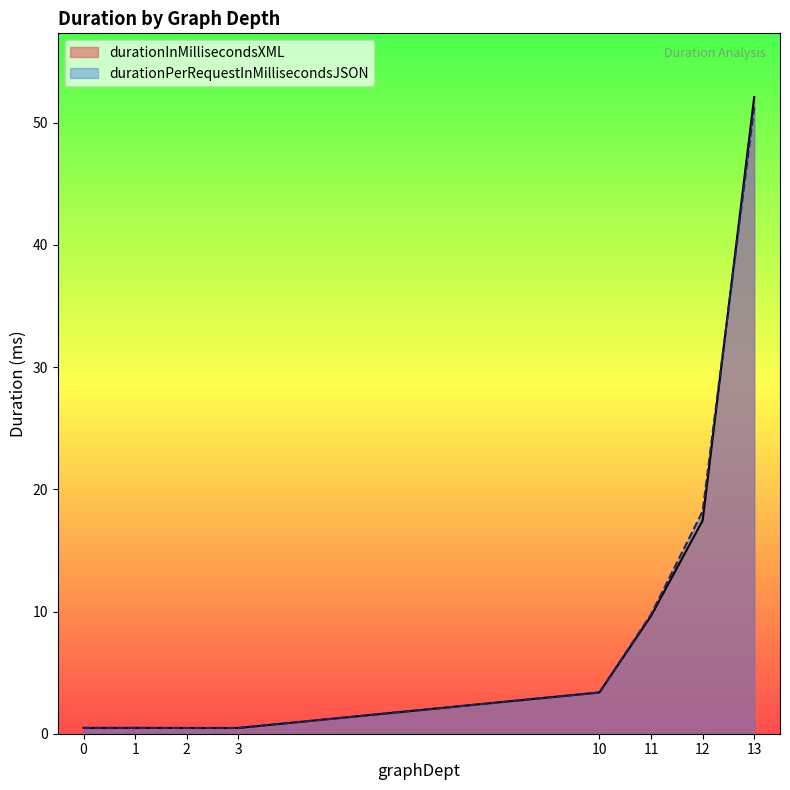

Between 12 and 13, which series saw the biggest shift?

durationInMillisecondsXML